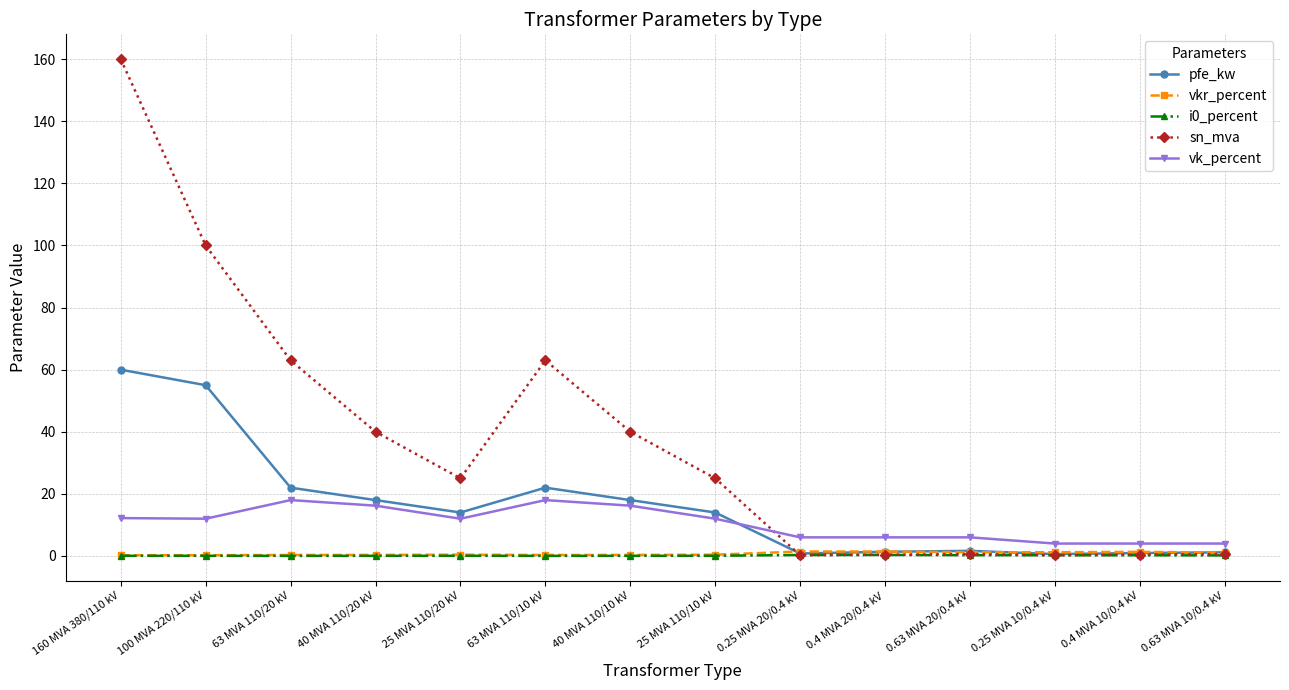

Is this an area chart (filled region under the line)?

No